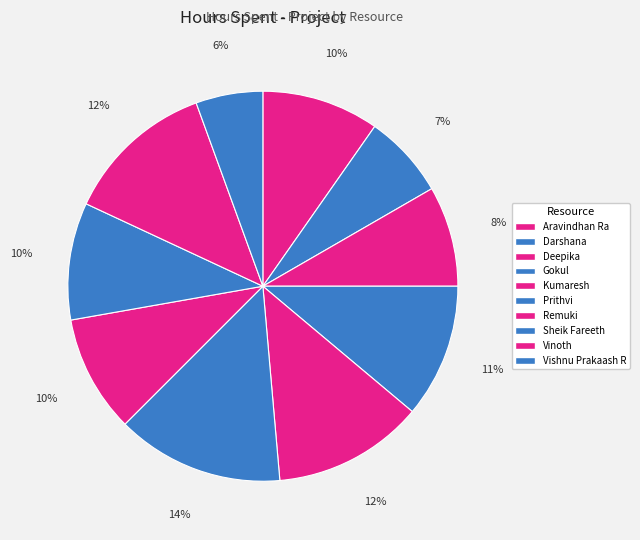

How many slices are in this pie chart?

10